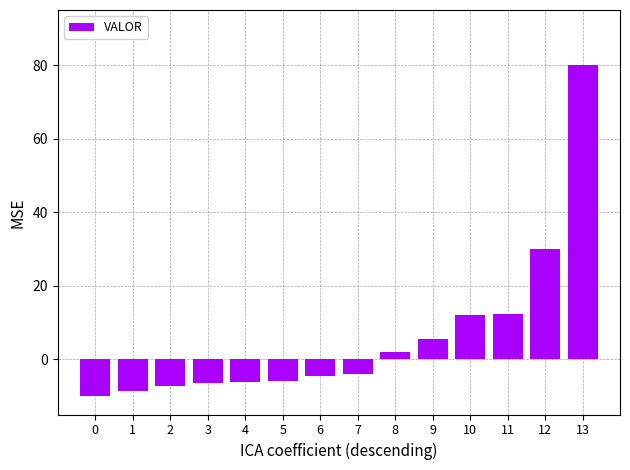

What is the value of the 11th bar from the left?

12.0